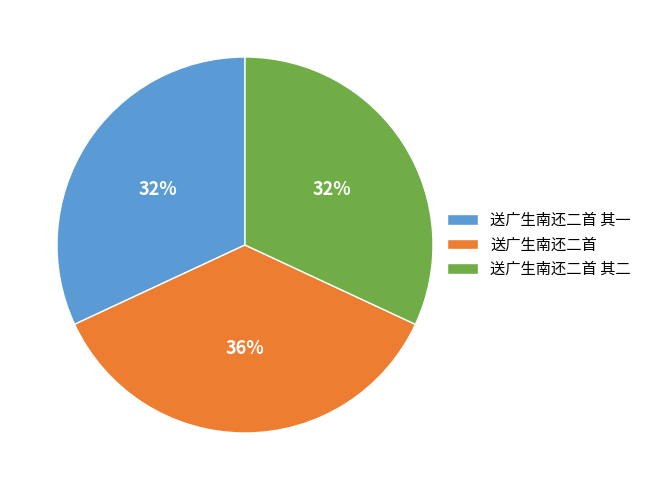

Which has a higher value, 送广生南还二首 其二 or 送广生南还二首?

送广生南还二首